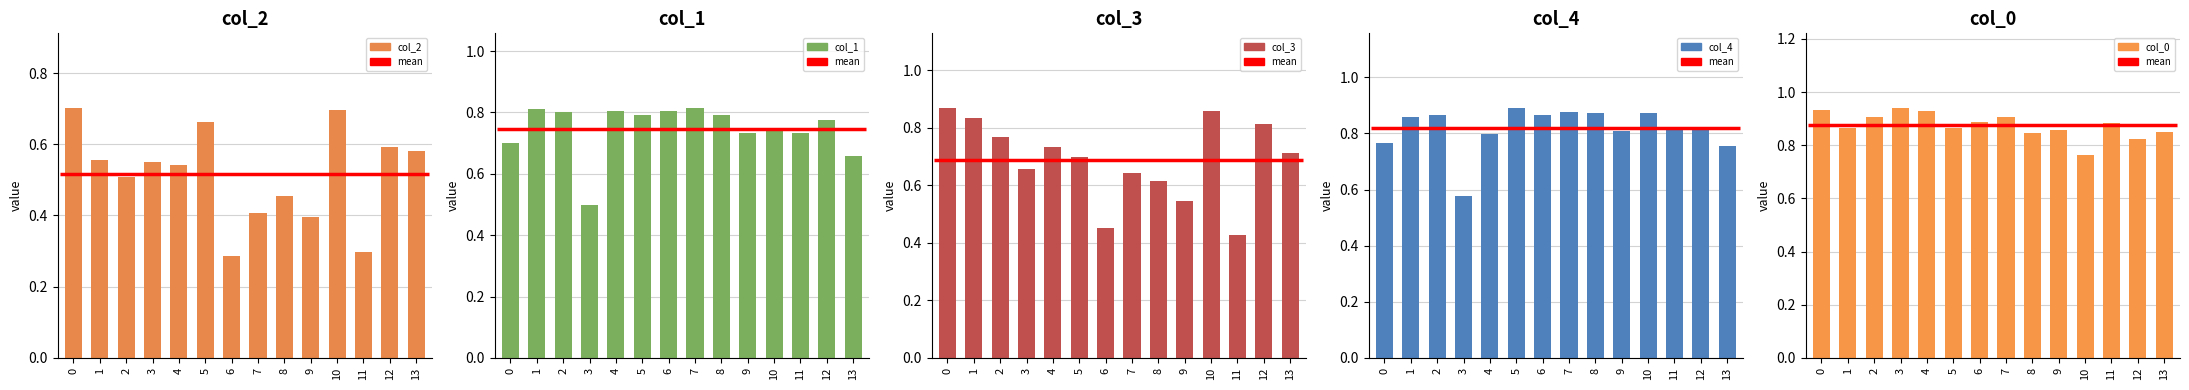

Rank the categories by col_2 value from lowest to highest.

6, 11, 9, 7, 8, 2, 4, 3, 1, 13, 12, 5, 10, 0